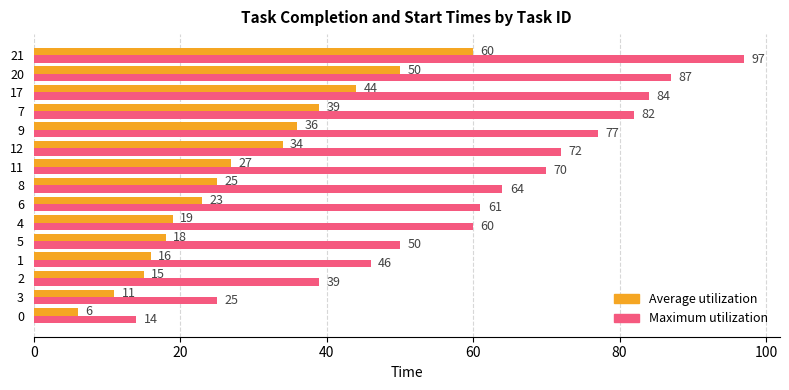

Which series has the largest range (max minus min)?

Maximum utilization